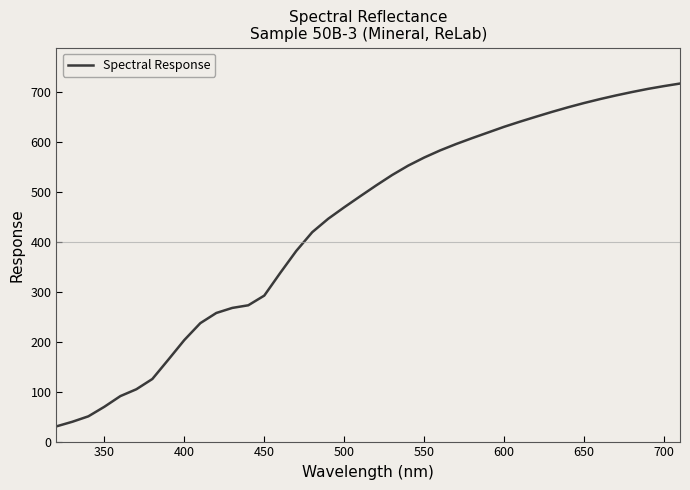

What is the minimum value shown in the chart?

30.4